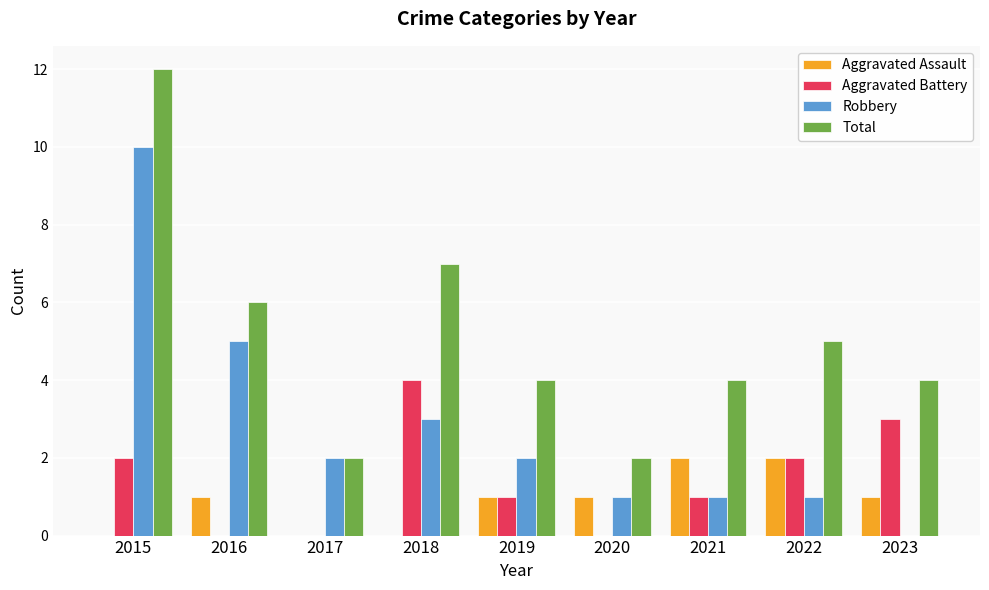

Between 2015 and 2022, which series saw the biggest shift?

Robbery